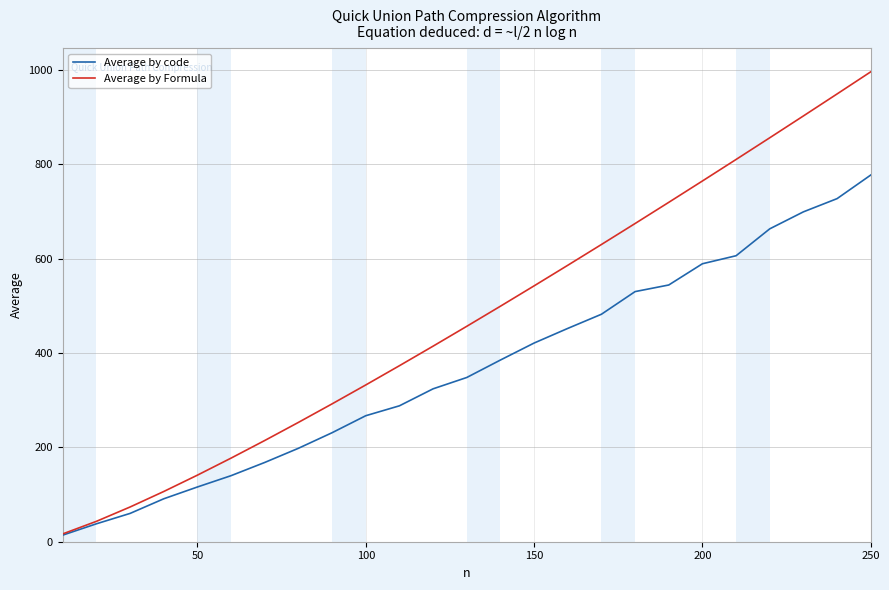

What is the difference between the maximum and minimum values in the Average by Formula series?

979.1